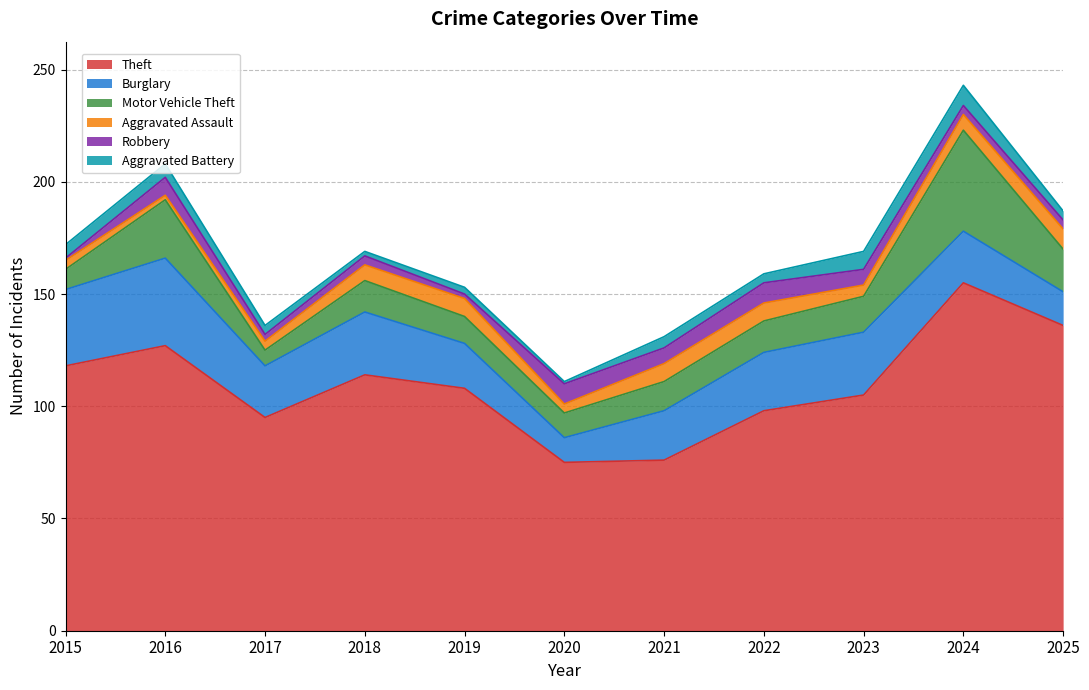

What are all the series names shown in the legend?

Theft, Burglary, Motor Vehicle Theft, Aggravated Assault, Robbery, Aggravated Battery